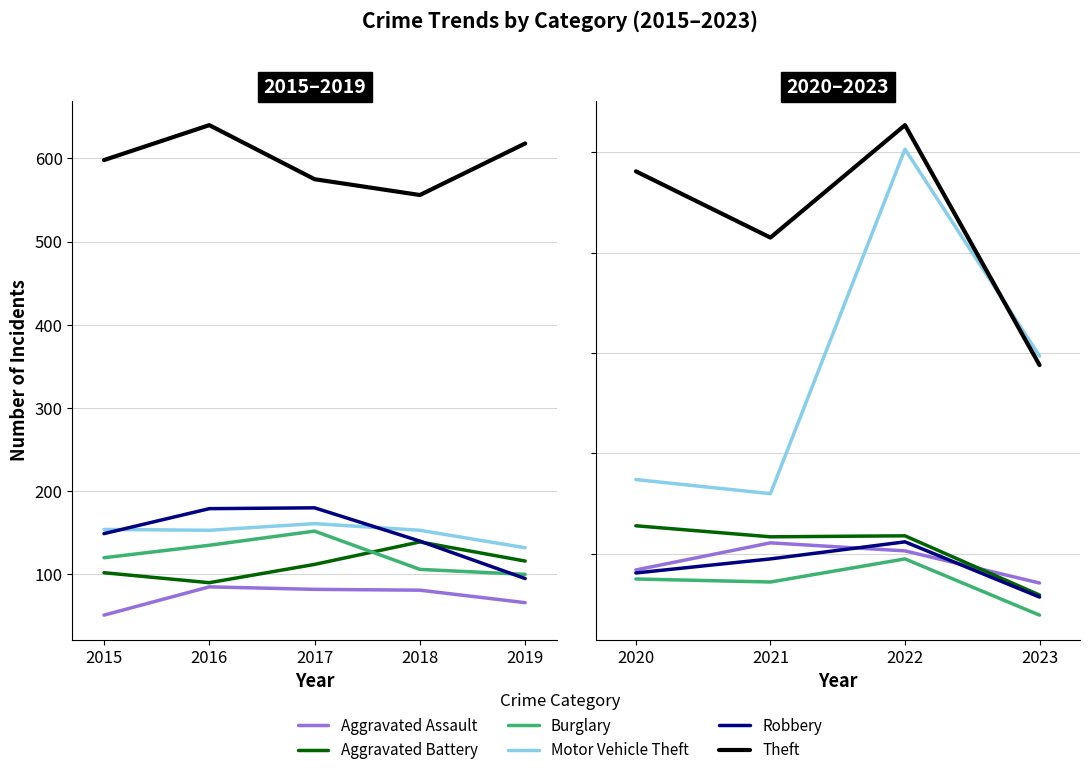

True or false: Burglary and Aggravated Assault intersect in this chart.

False